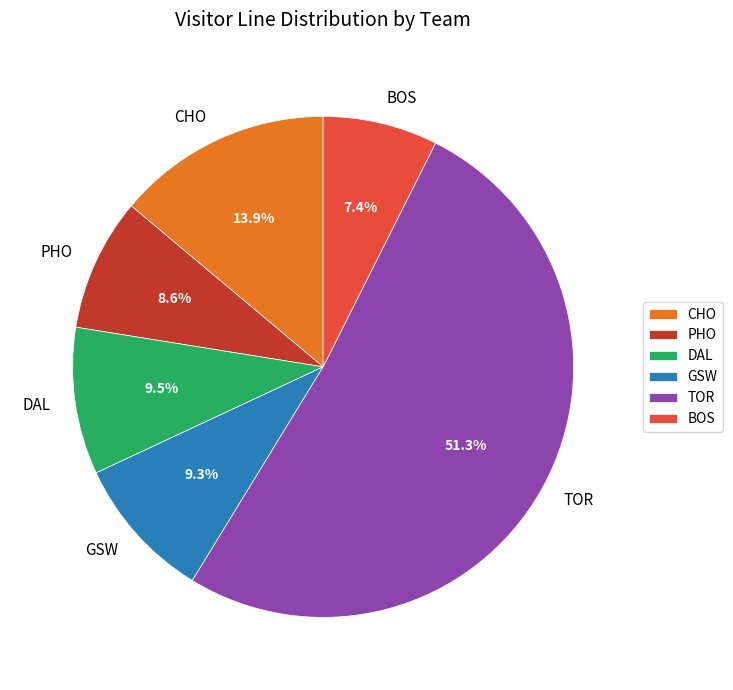

Approximately how many times larger is the value at PHO compared to TOR?

0.2